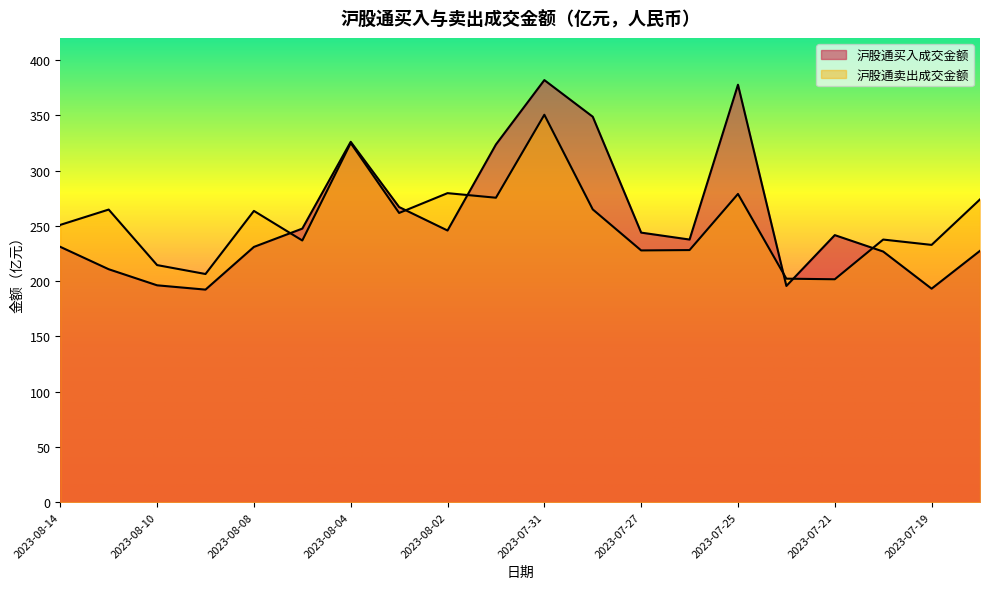

At which category does 沪股通卖出成交金额 reach its first local peak?

2023-08-11